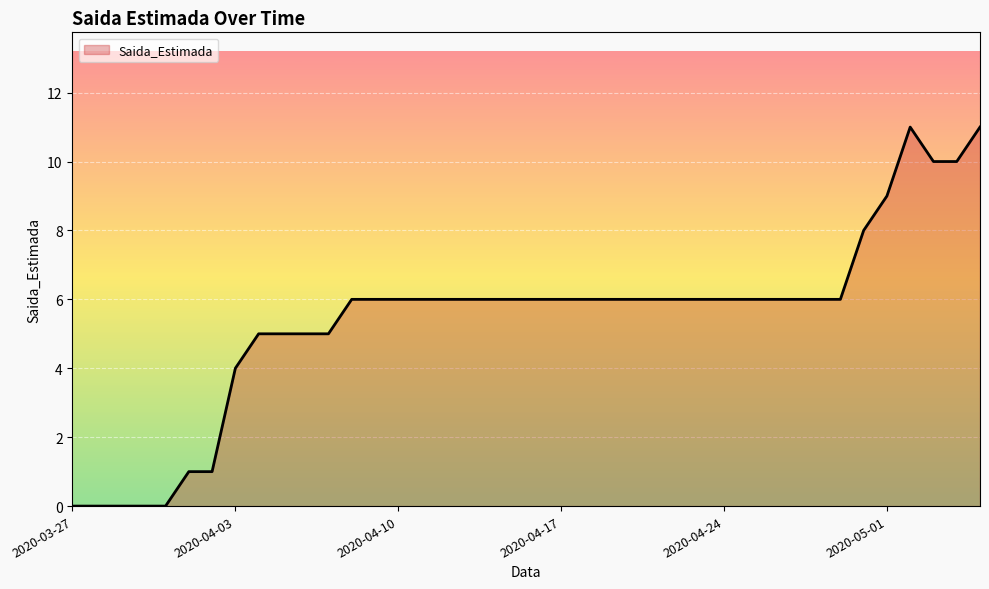

What is the difference between the maximum and minimum values?

11